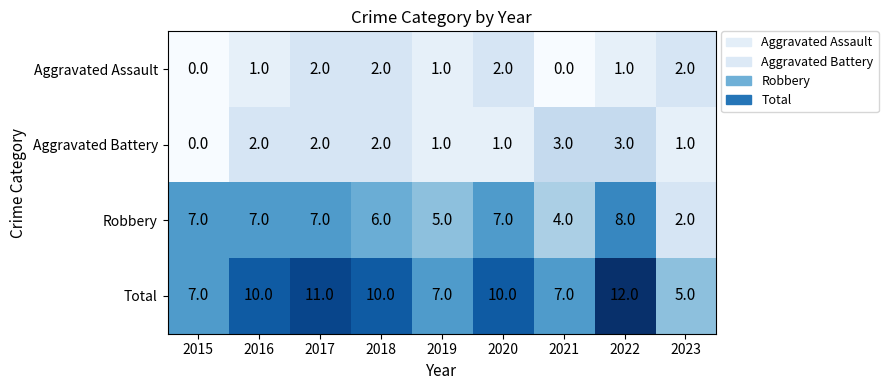

Rank the series by their maximum value, from highest to lowest.

Total, Robbery, Aggravated Battery, Aggravated Assault